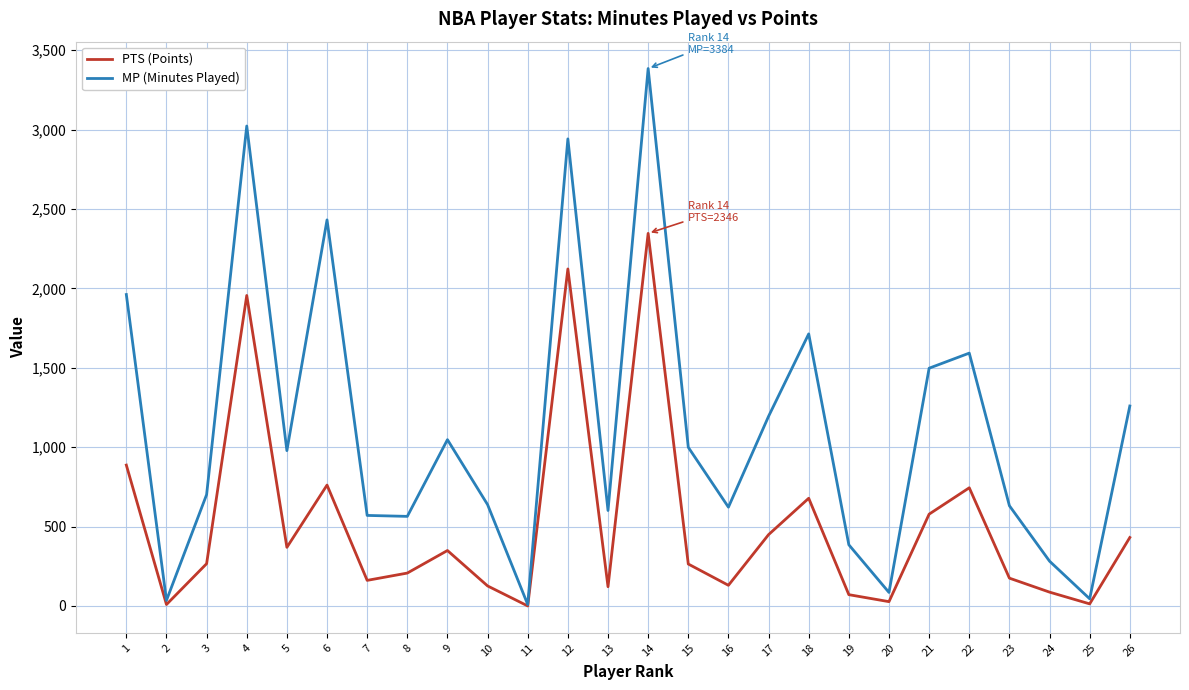

At which label does PTS (Points) first exceed 266?

1